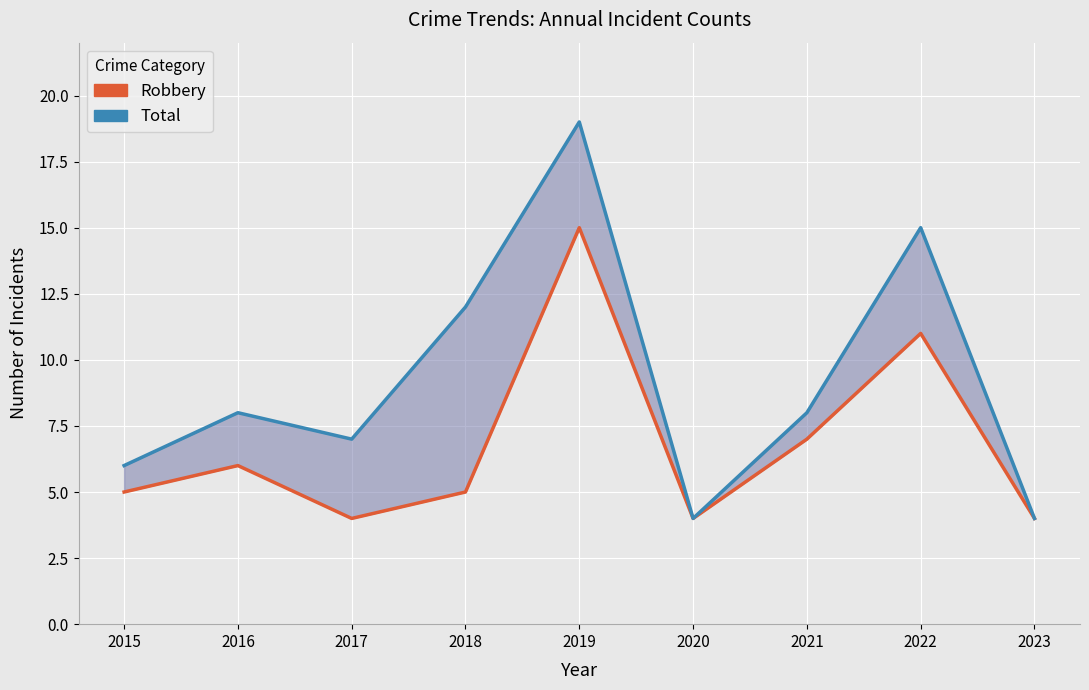

True or false: Total and Robbery intersect in this chart.

False